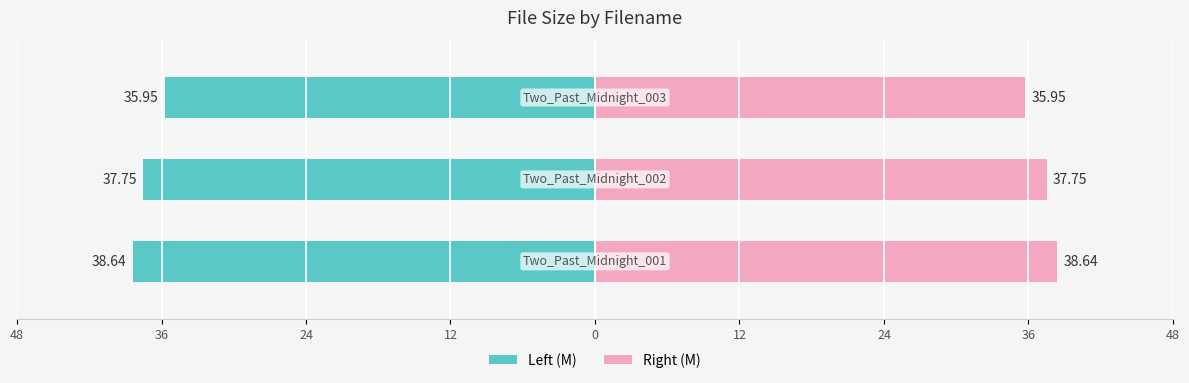

How many data points in Right bars are less than 37?

1